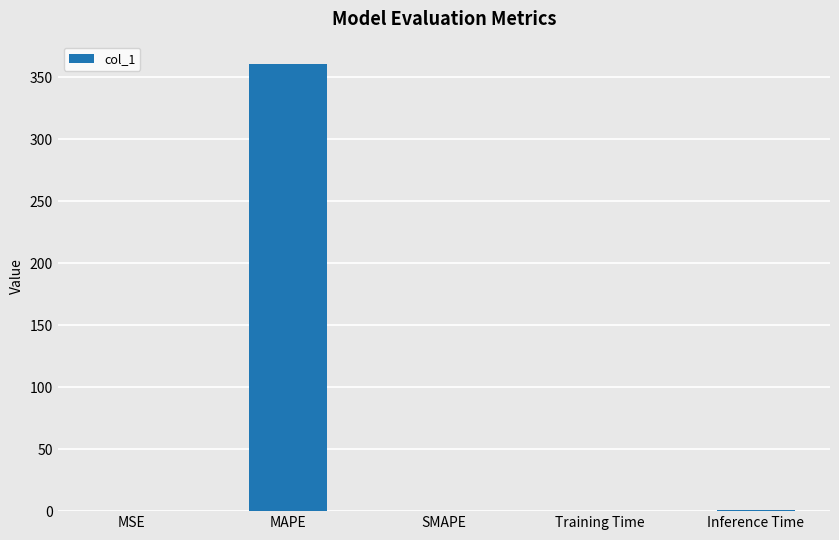

Read the value at MAPE.

360.7